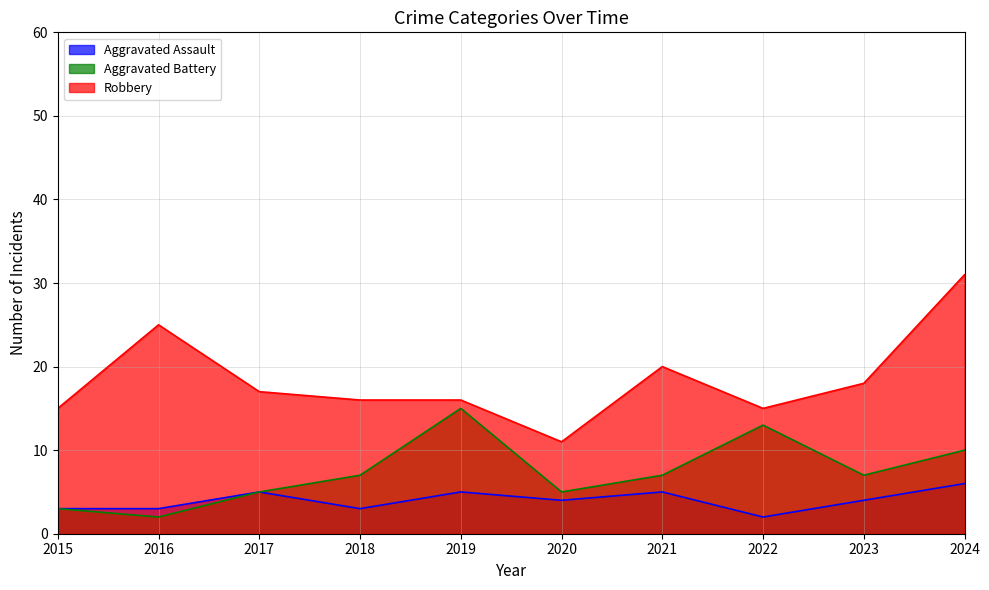

What value does the Robbery series have at 2024?

31